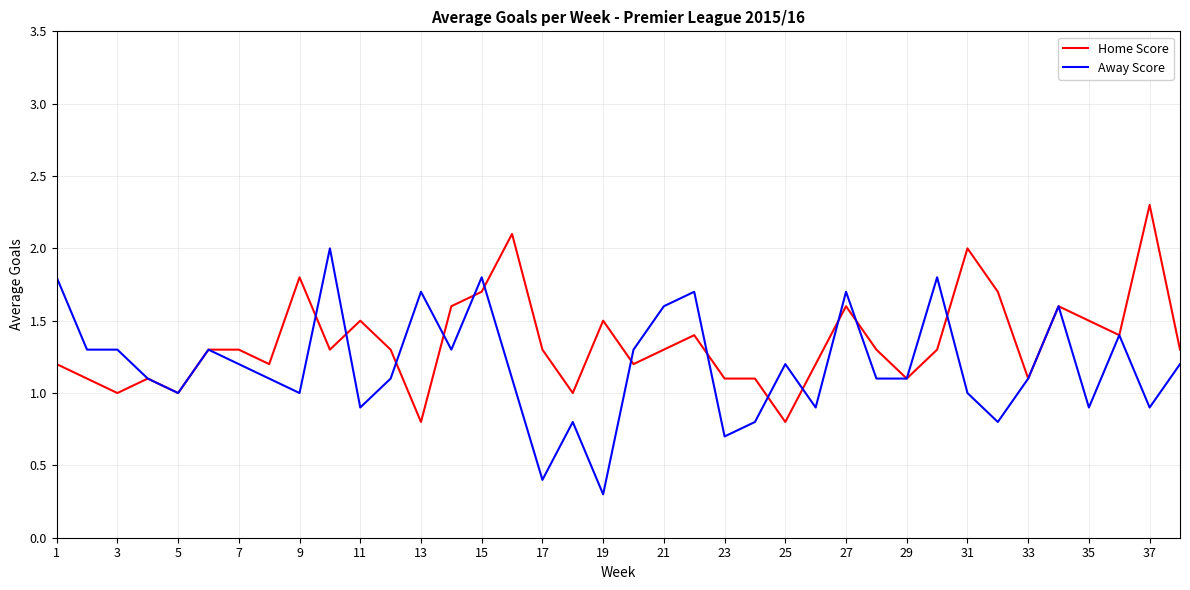

Does the chart display data point markers on the line(s)?

No